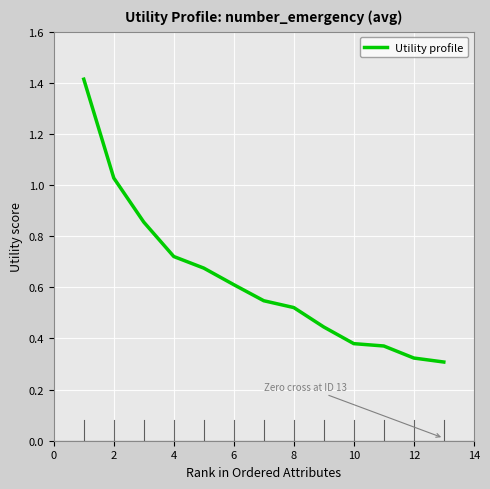

What is the greatest value displayed?

1.4